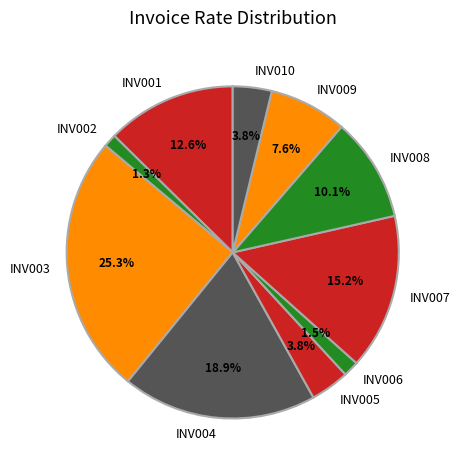

What portion of the pie excludes INV010?

96.2%